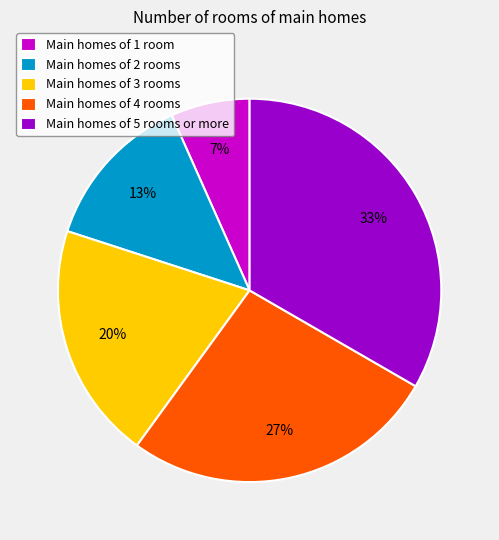

The Main homes of 4 rooms slice represents 27% of the pie. True or false?

True